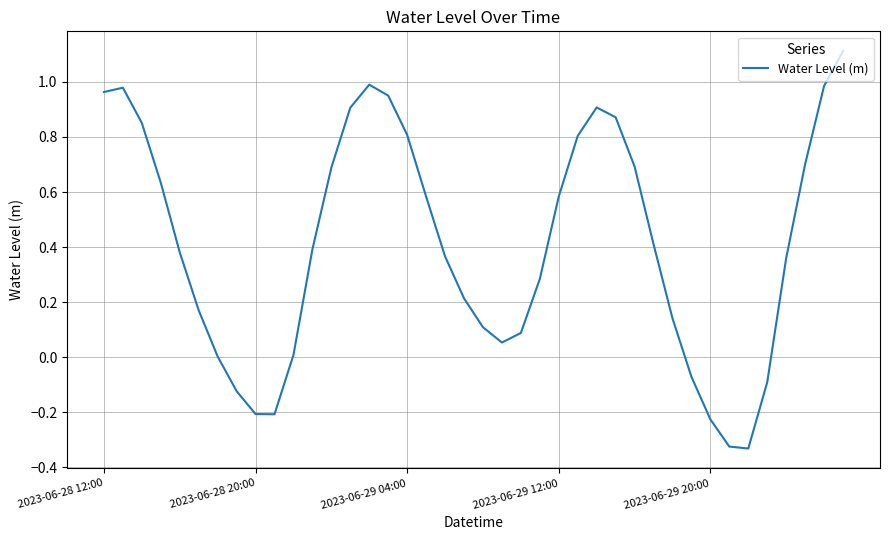

What is the maximum value shown in the chart?

1.1